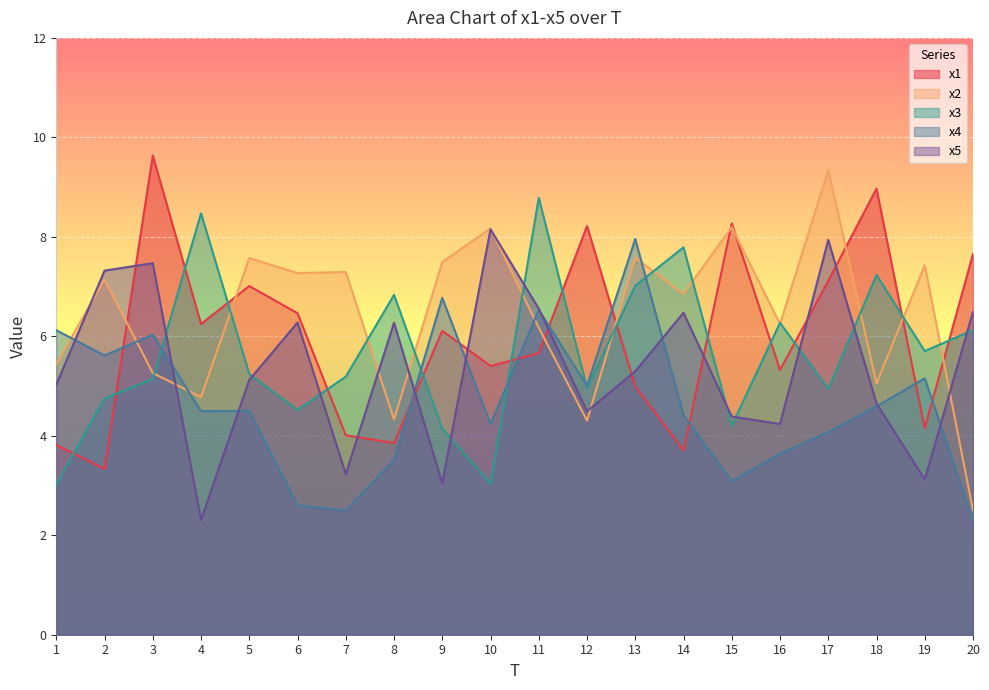

List the series in order of their overall mean, lowest first.

x4, x5, x3, x1, x2